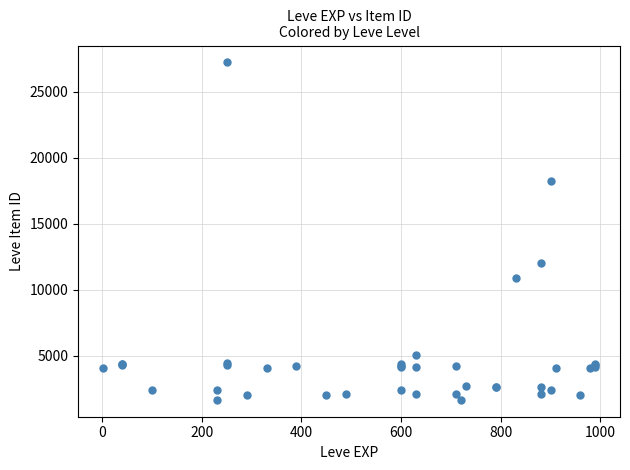

What Y value in the scatter plot is closest to 14448?

12018